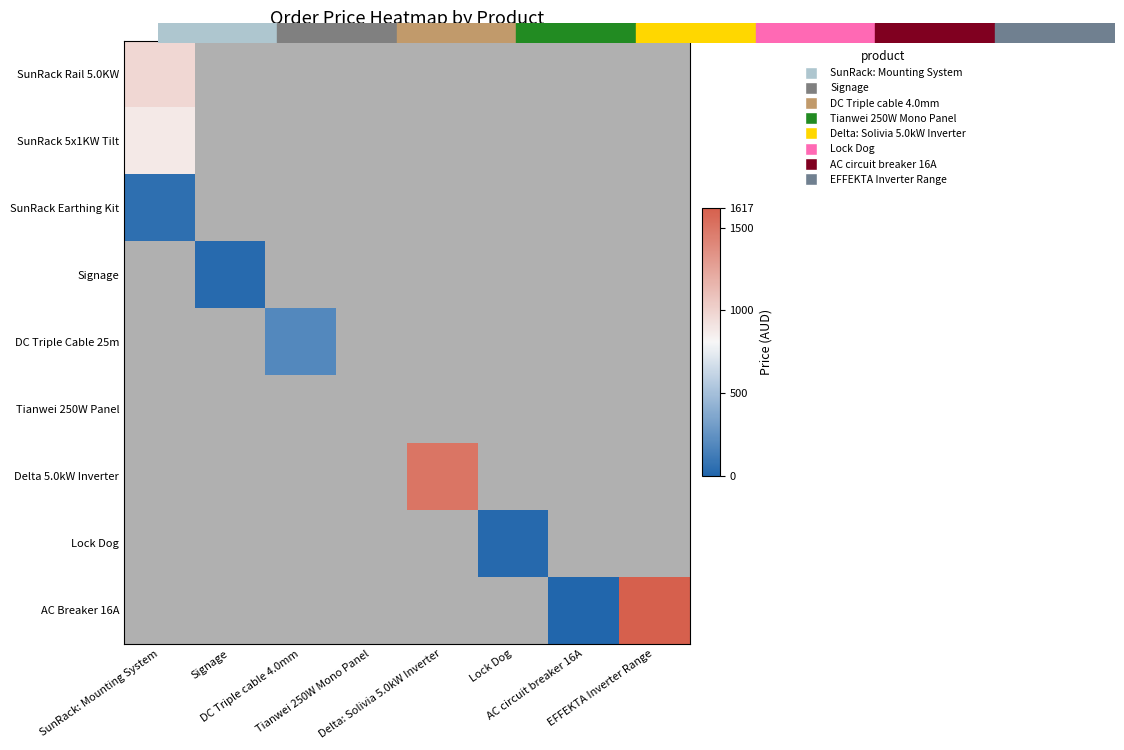

True or false: AC Breaker 16A has a value of 7.7 at AC circuit breaker 16A.

False